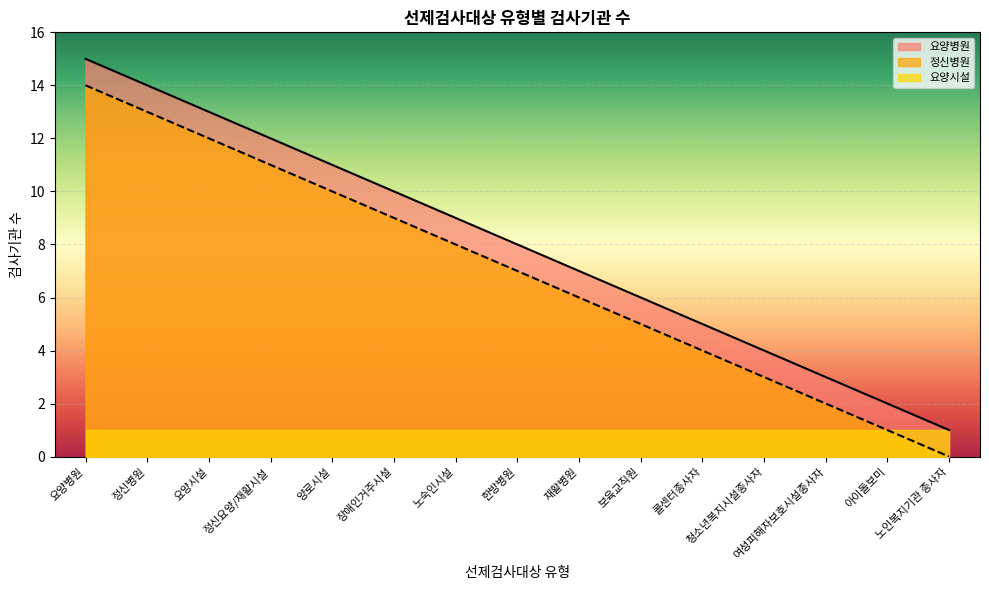

At 한방병원, list the series in order from largest to smallest.

요양병원, 정신병원, 요양시설